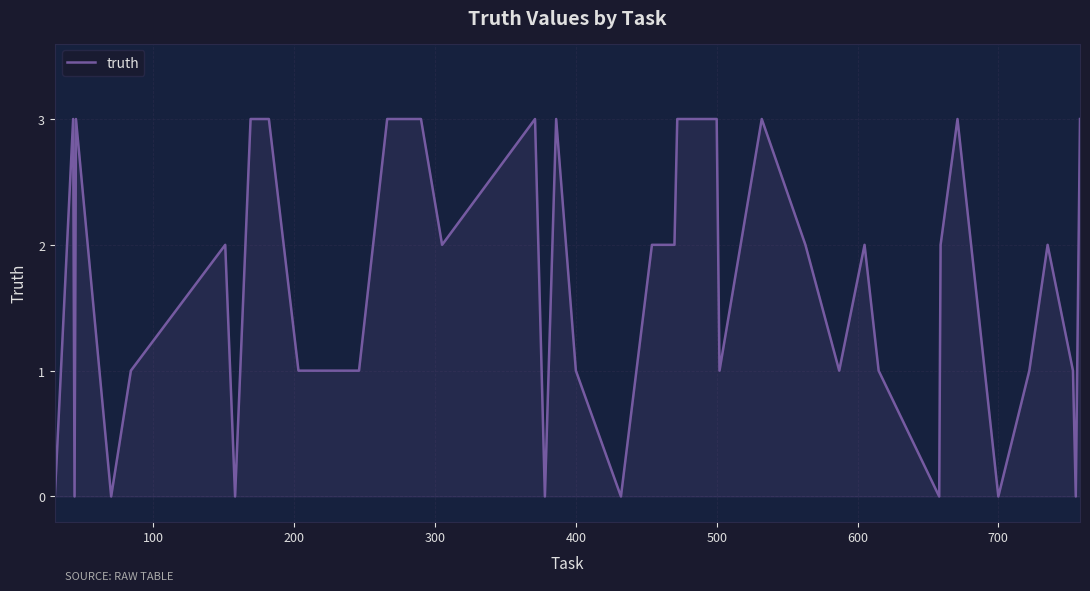

How many lines are shown in the chart?

1